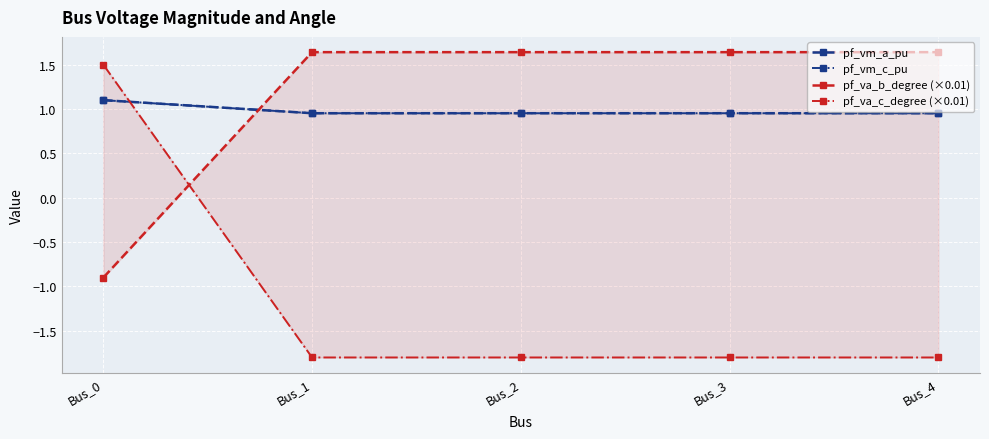

In pf_vm_c_pu, how many points are lower than both neighbors (excluding endpoints)?

1